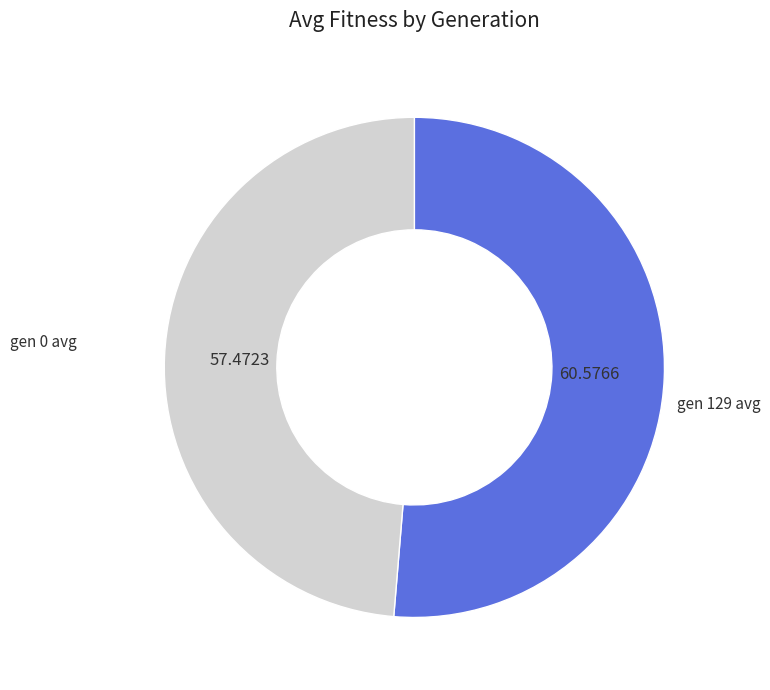

Is there any slice that represents more than half of the pie?

Yes